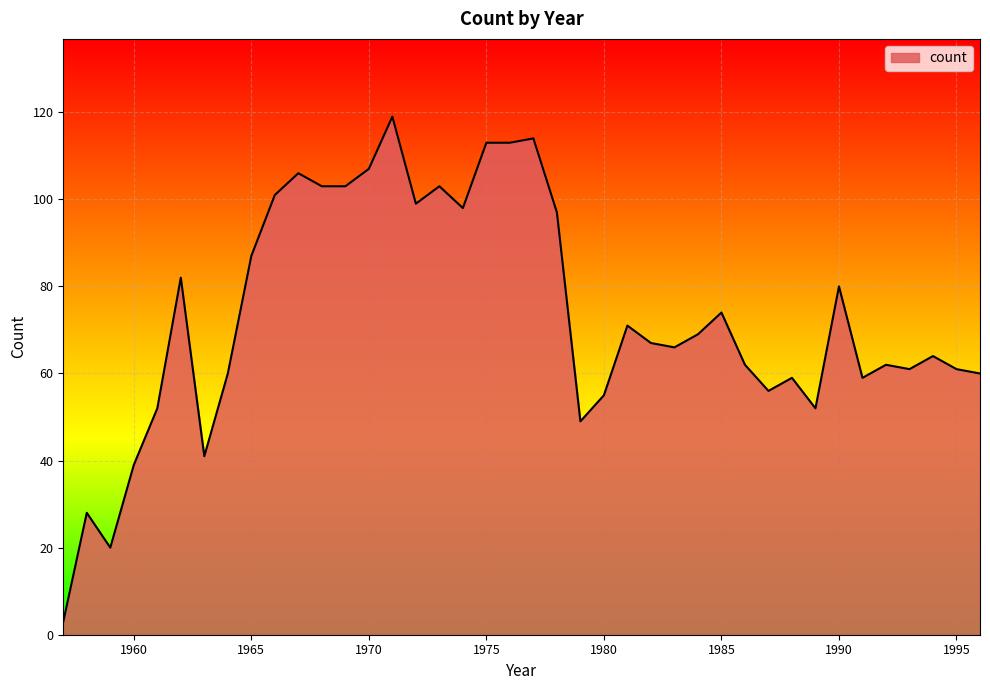

How many lines are shown in the chart?

1